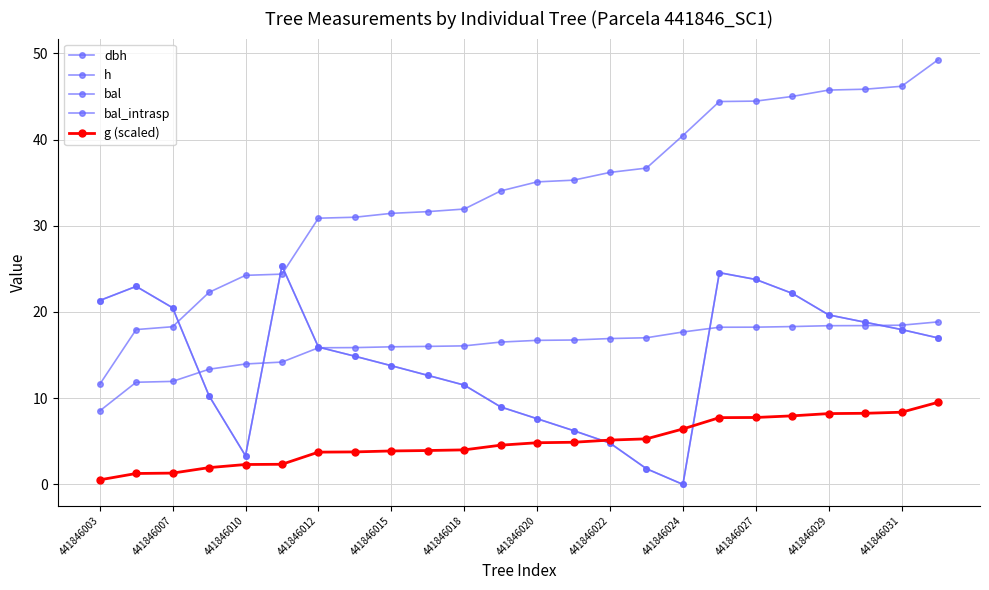

Does the chart have visible grid lines?

Yes